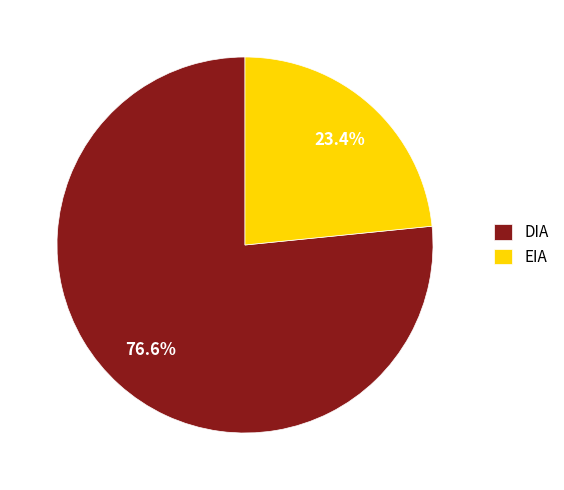

Is it true that EIA is 36% of the pie?

False